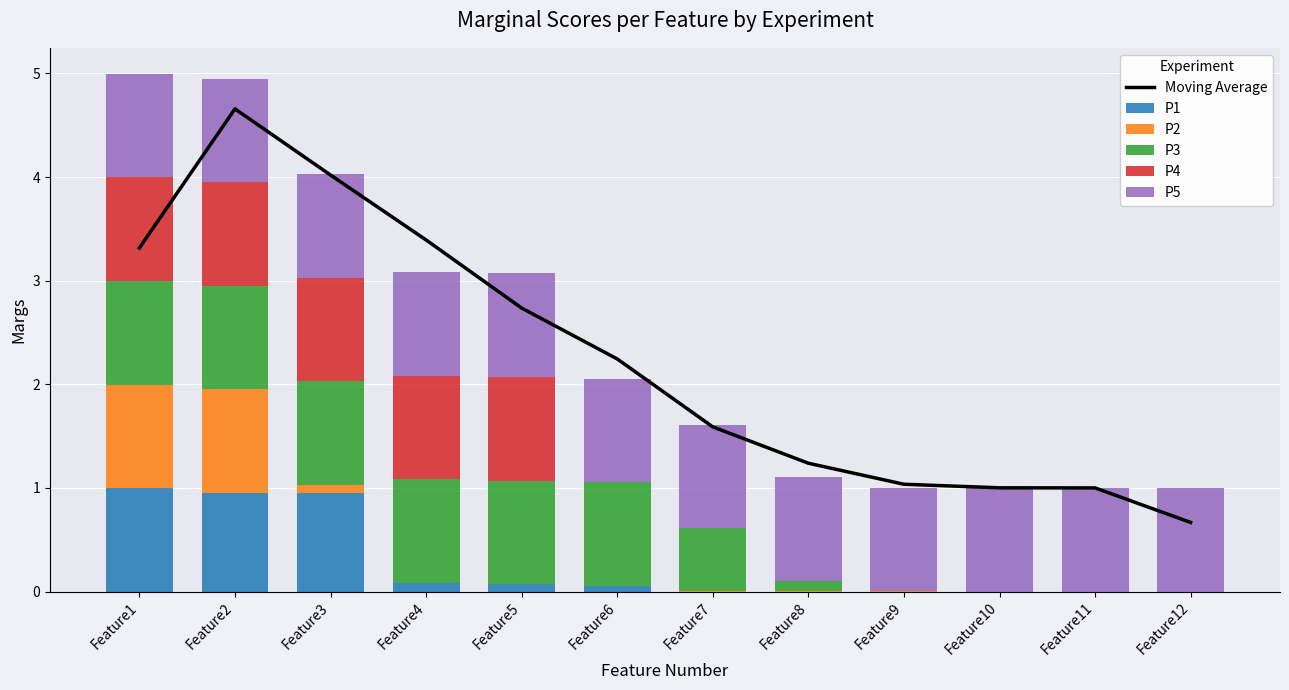

Which category has the lowest value in the P1 series?

Feature7